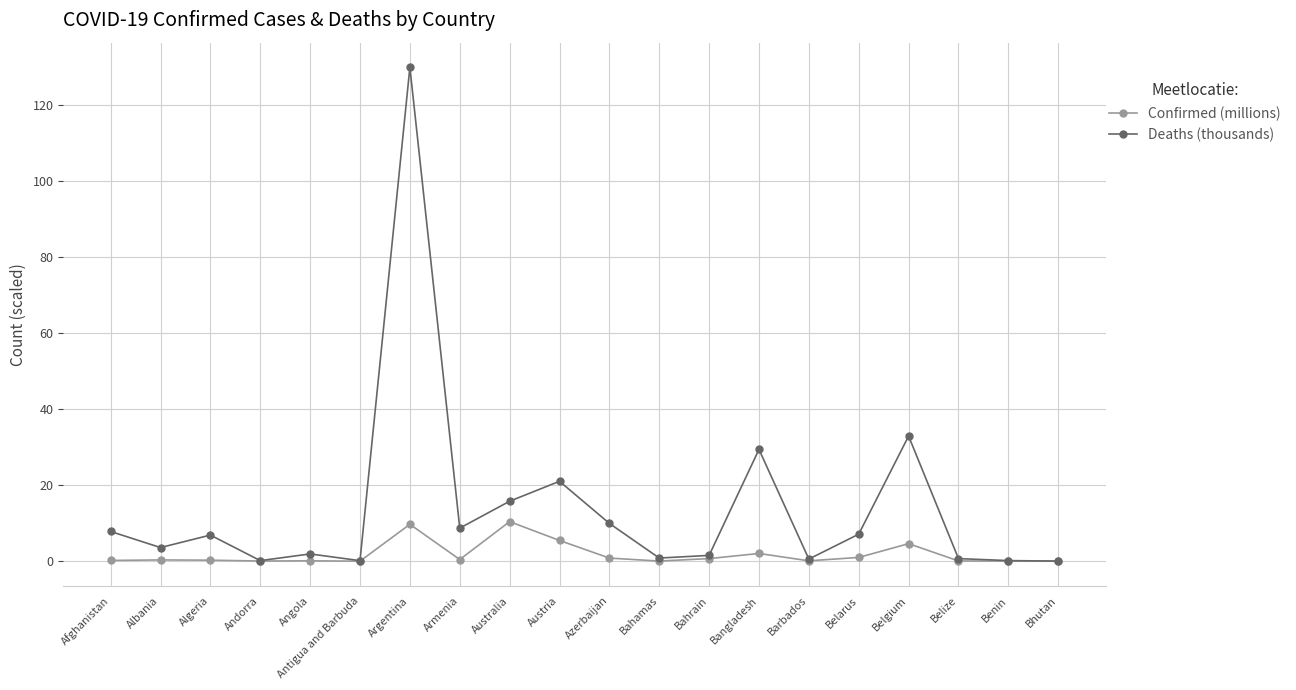

At which category does Deaths (thousands) reach its first local peak?

Algeria